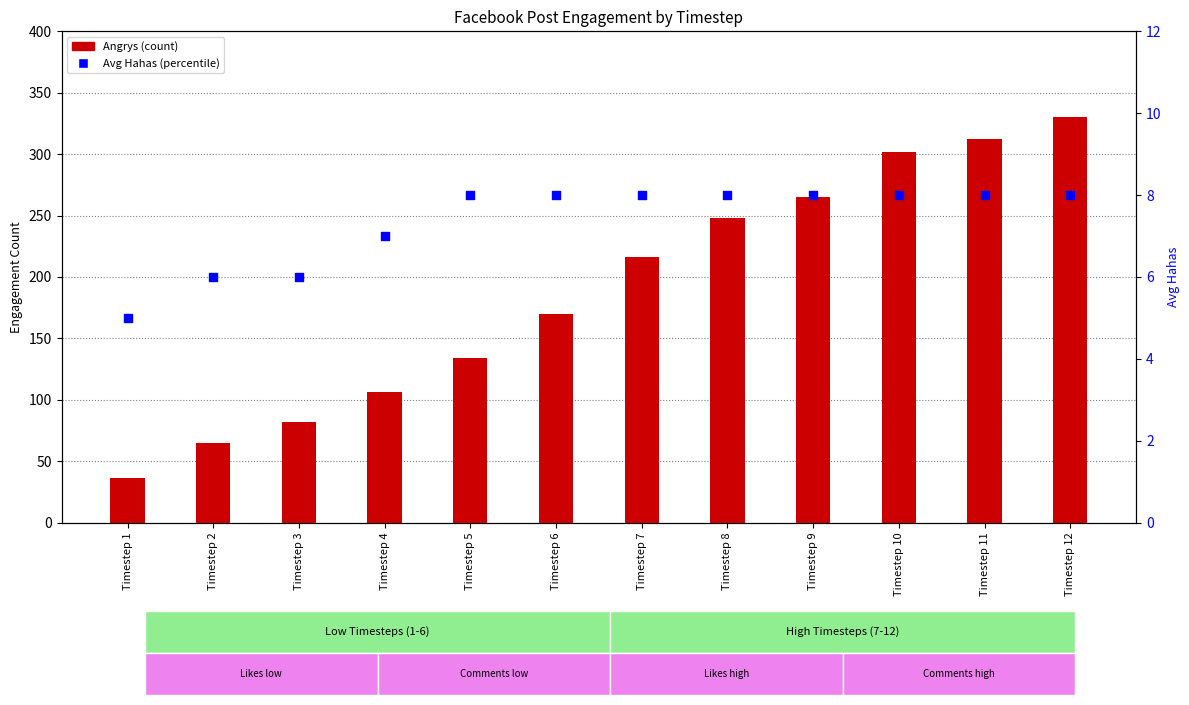

Which series contains the lowest Y value?

Avg Hahas